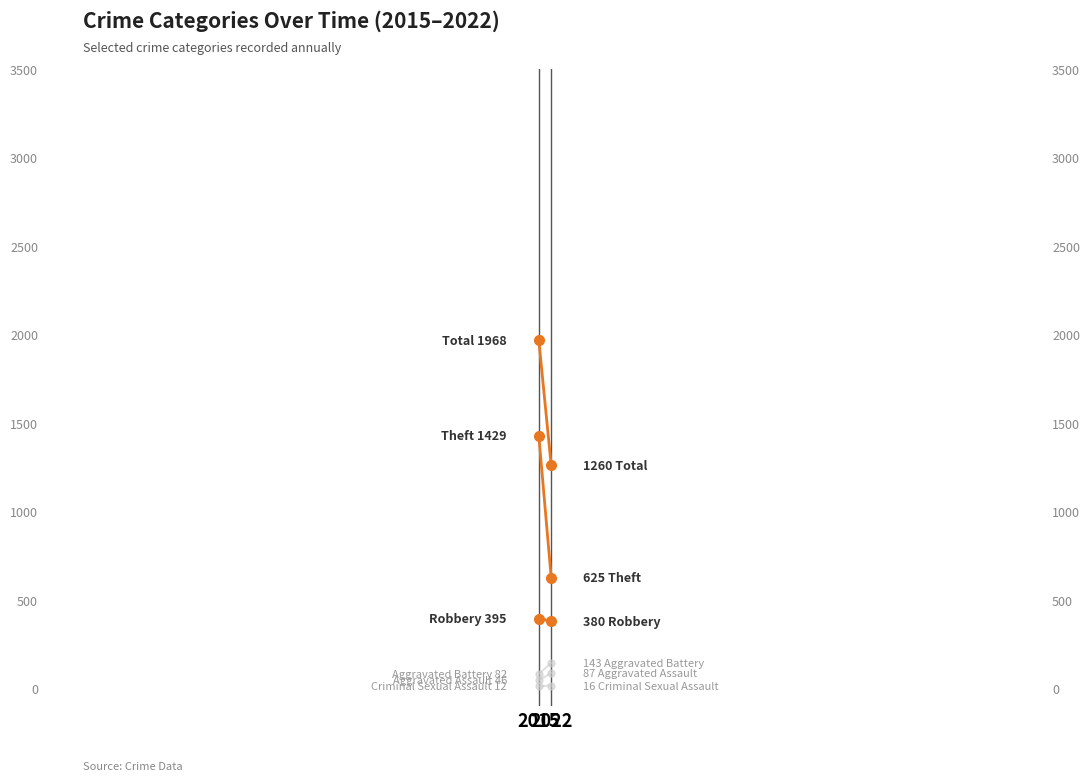

True or false: Total has a value of 464 at 2022.

False